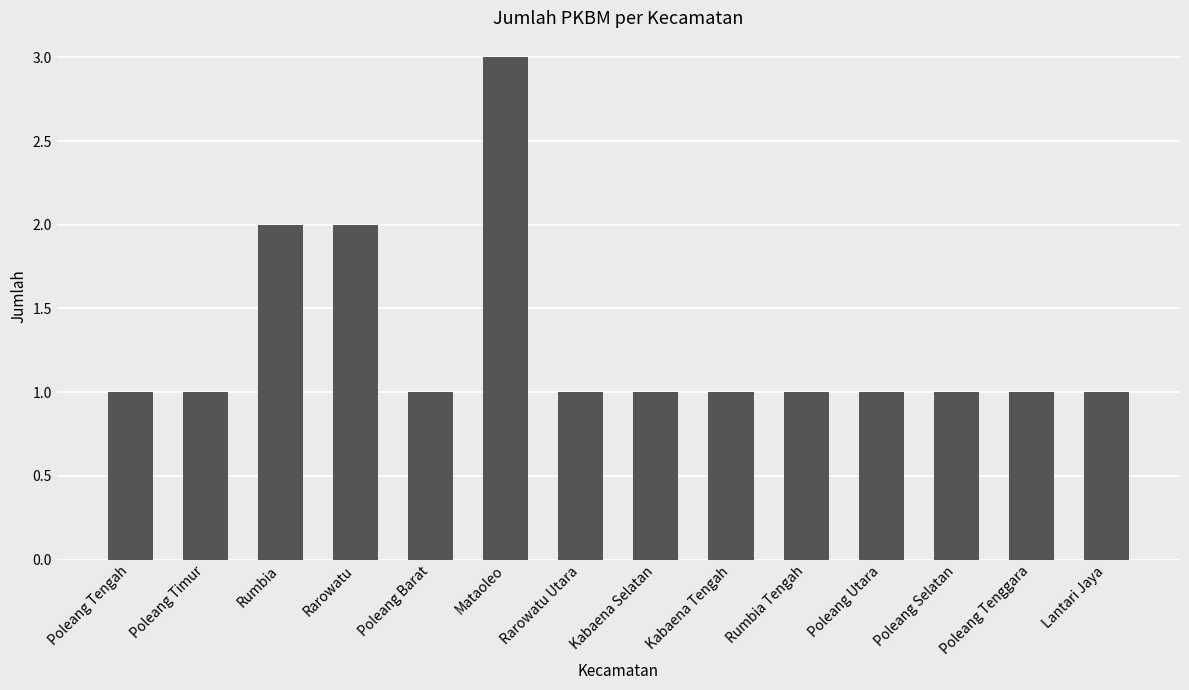

What is the ratio of the value at Mataoleo to the value at Poleang Tengah?

3.0